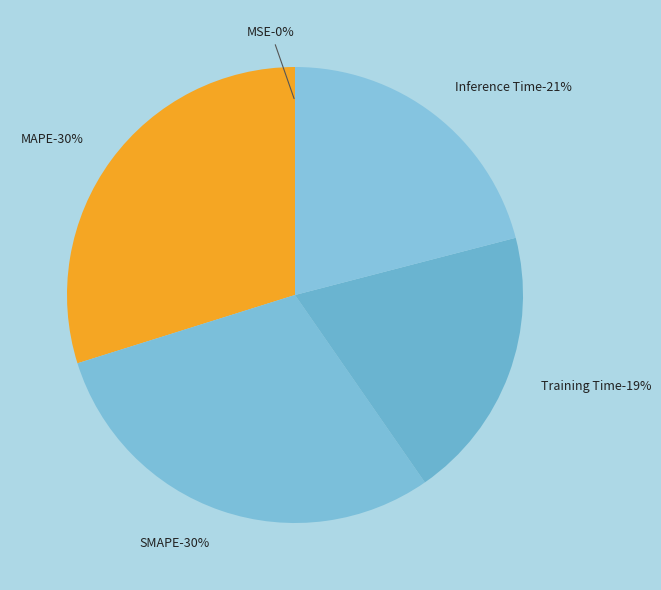

Is there any slice that represents more than half of the pie?

No